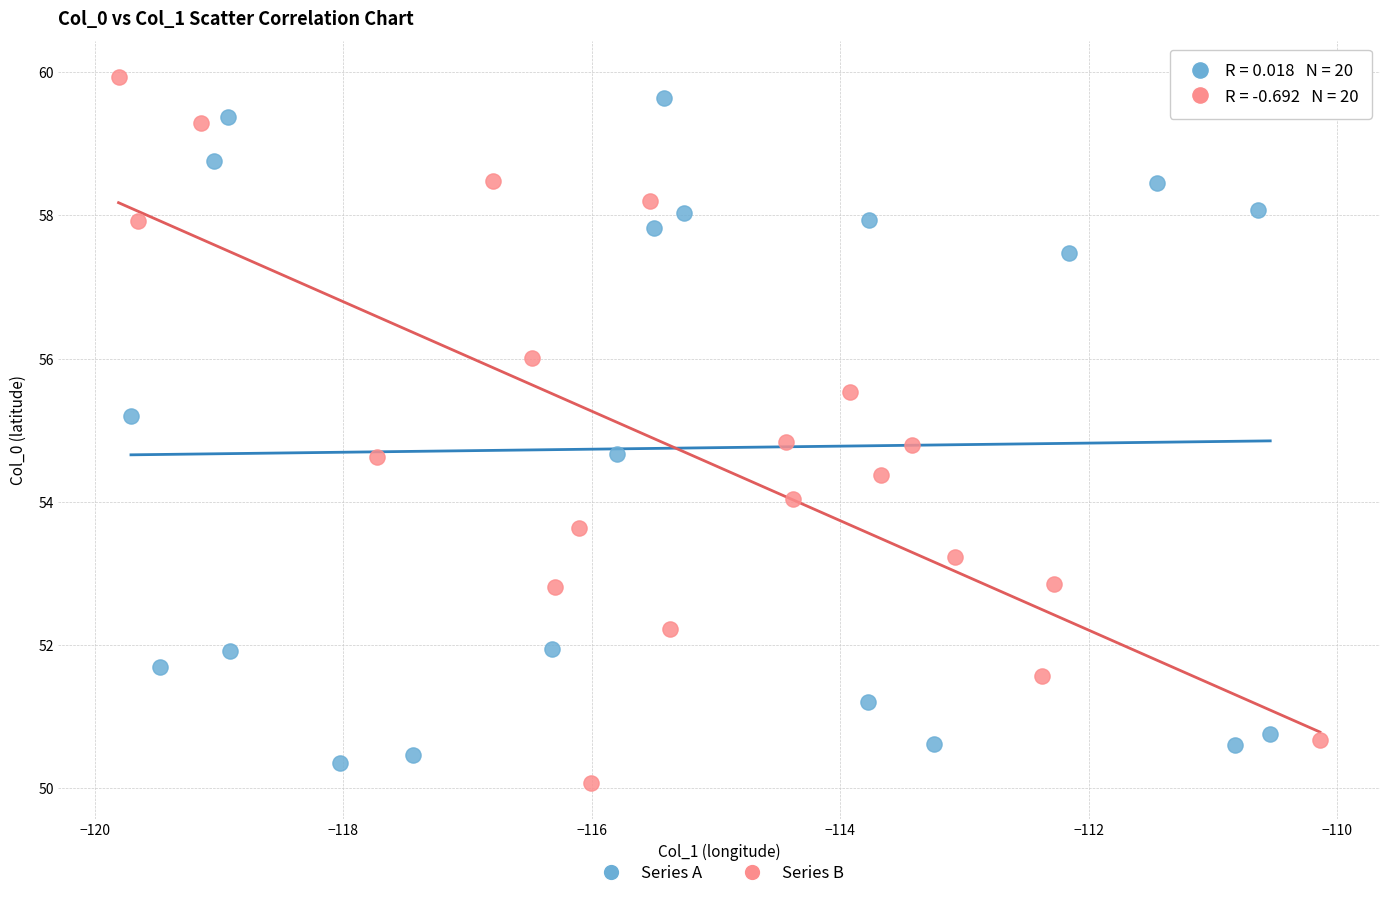

Which series reaches the minimum Y coordinate?

Series B